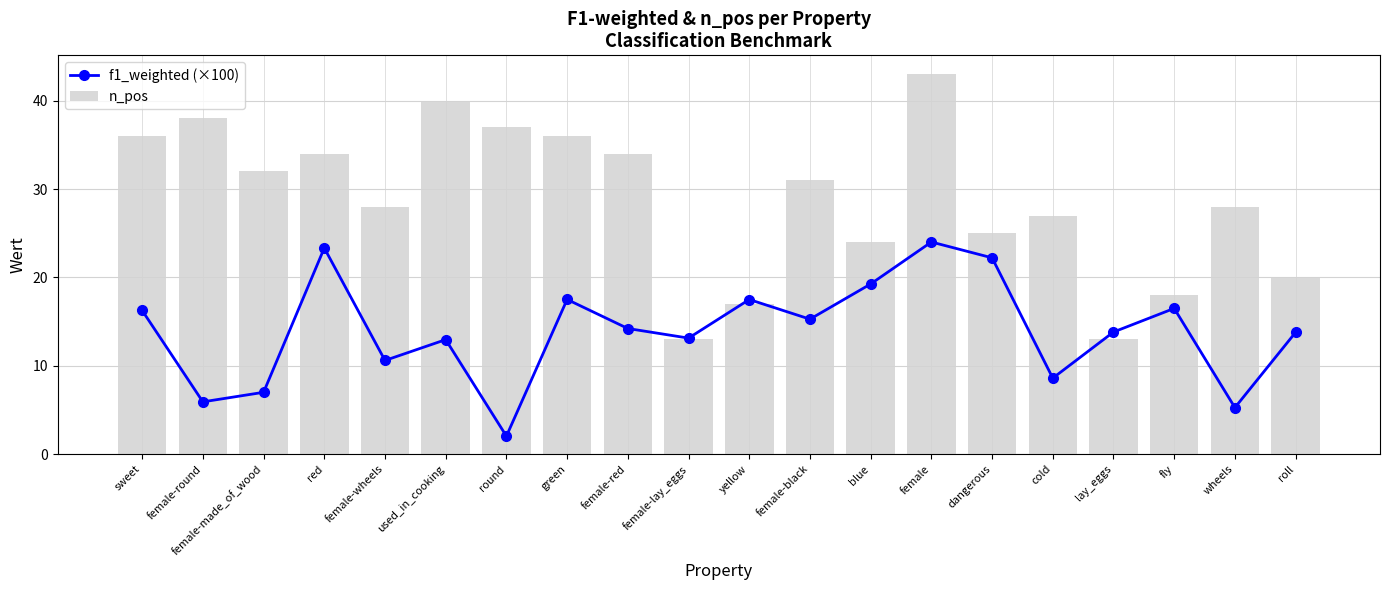

How many data points in f1_weighted (×100) are above 14?

10